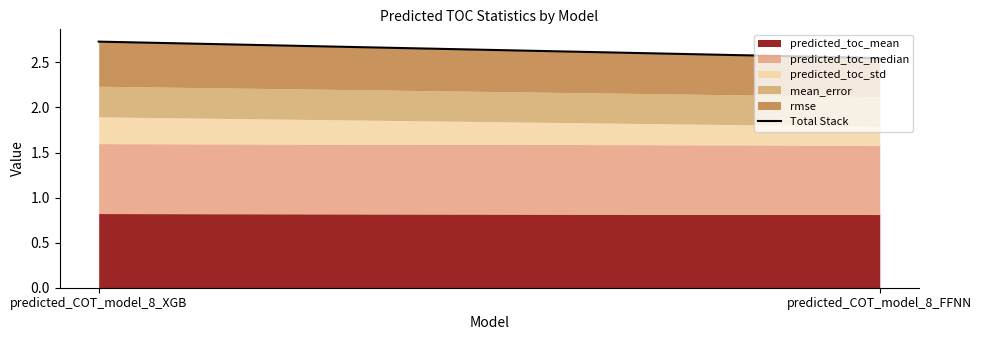

List the labels in order of value, largest first.

predicted_COT_model_8_XGB, predicted_COT_model_8_FFNN